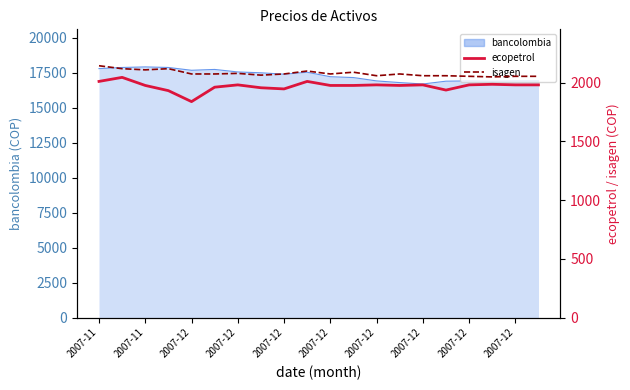

How many interior local peaks does the ecopetrol series have?

6